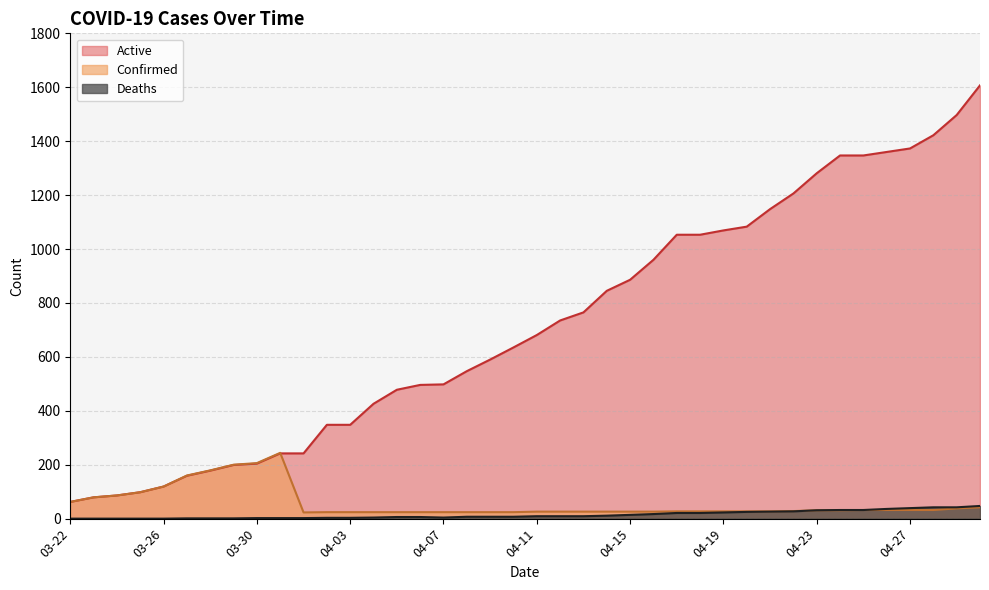

What is the difference between the Confirmed values at 04-15 and 04-01?

3